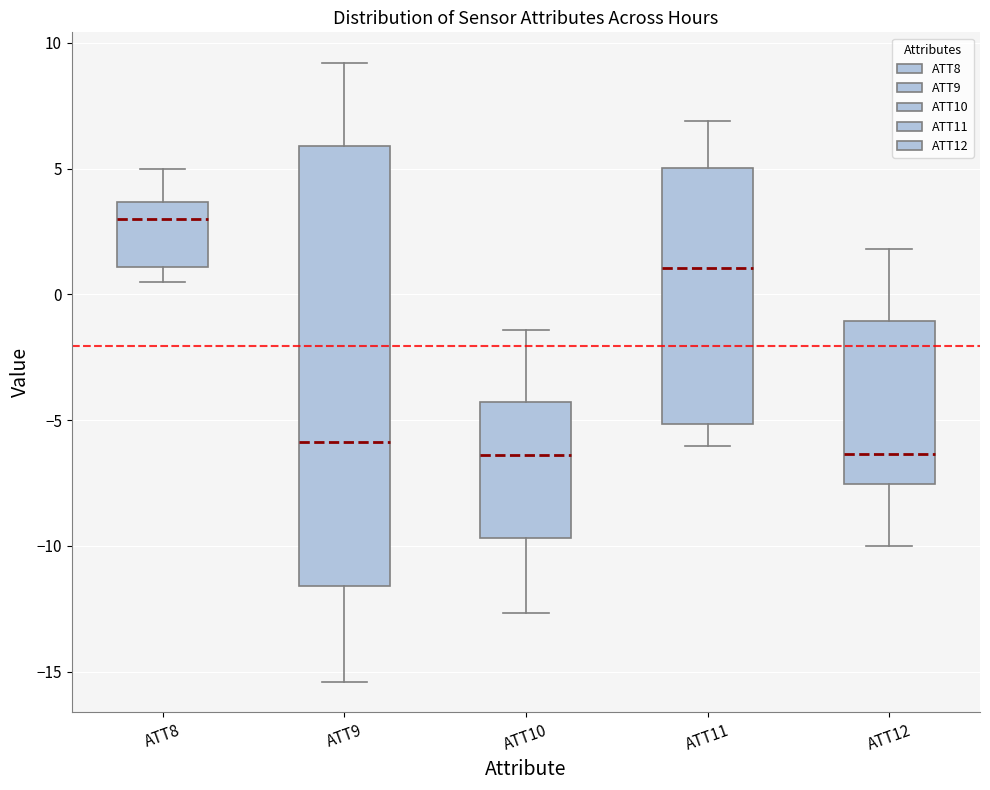

Reading left to right, transcribe this box plot: for each box, give where its median line is, the range the box spans, and where its two whiskers end, as read against the y-axis. The values are not printed on the chart, so give them approximately, as read against the axis.

ATT8: median 3.0, box 1.0 to 3.5, whiskers 0.5 to 5.0
ATT9: median -6.0, box -11.5 to 6.0, whiskers -15.5 to 9.0
ATT10: median -6.5, box -9.5 to -4.5, whiskers -12.5 to -1.5
ATT11: median 1.0, box -5.0 to 5.0, whiskers -6.0 to 7.0
ATT12: median -6.5, box -7.5 to -1.0, whiskers -10.0 to 2.0